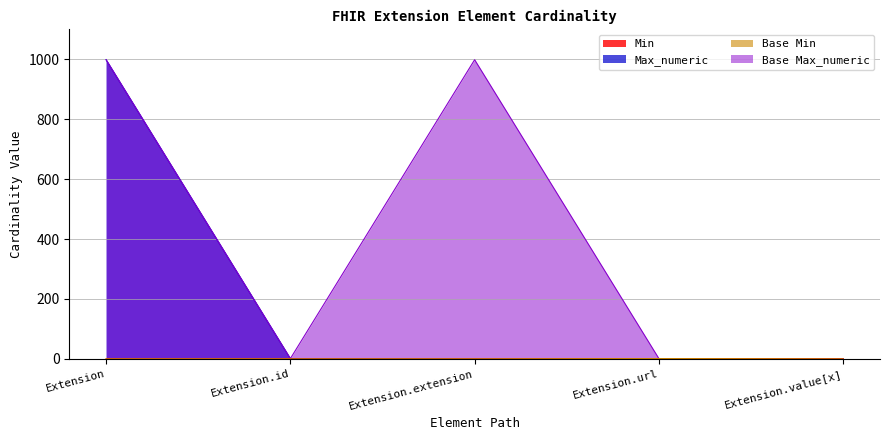

True or false: Min and Base Min cross at least once.

False